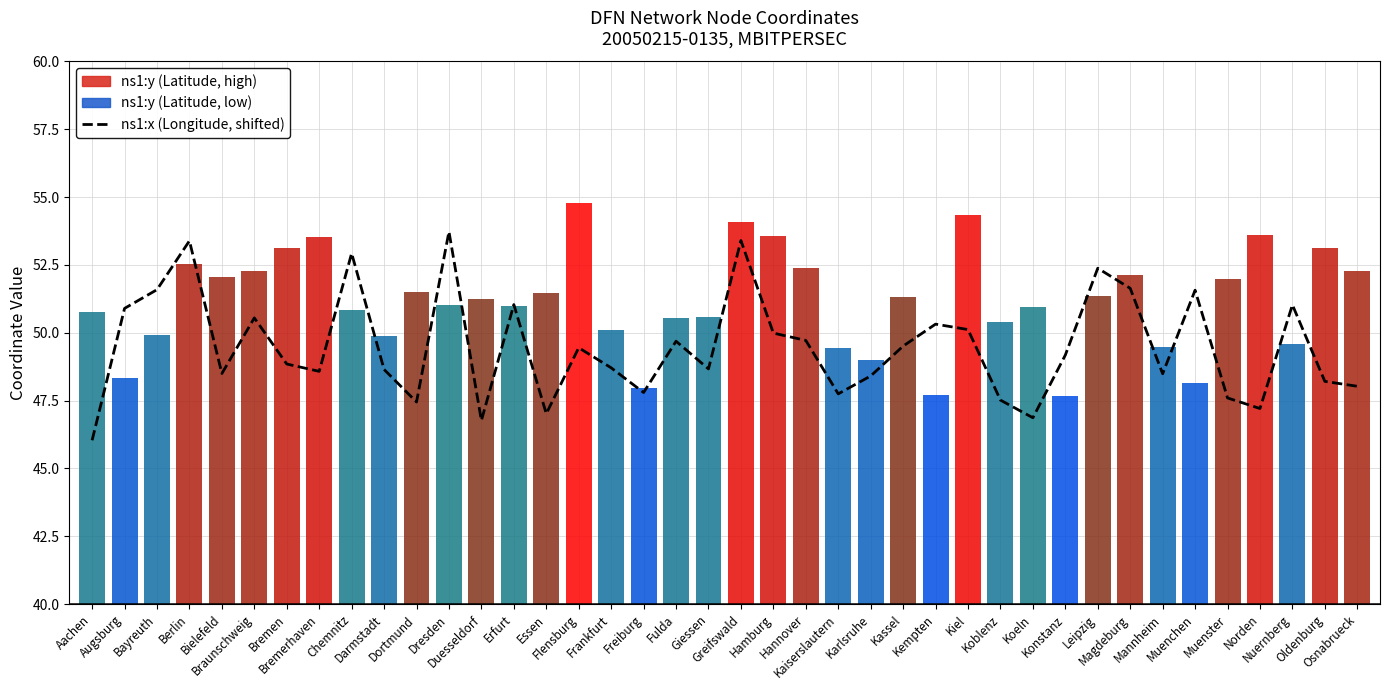

List the labels in order of value, largest first.

Dresden, Greifswald, Berlin, Chemnitz, Leipzig, Magdeburg, Bayreuth, Muenchen, Erfurt, Nuernberg, Augsburg, Braunschweig, Kempten, Kiel, Hamburg, Hannover, Fulda, Kassel, Flensburg, Konstanz, Bremen, Frankfurt, Giessen, Darmstadt, Bremerhaven, Bielefeld, Mannheim, Karlsruhe, Oldenburg, Osnabrueck, Freiburg, Kaiserslautern, Muenster, Koblenz, Dortmund, Norden, Essen, Koeln, Duesseldorf, Aachen